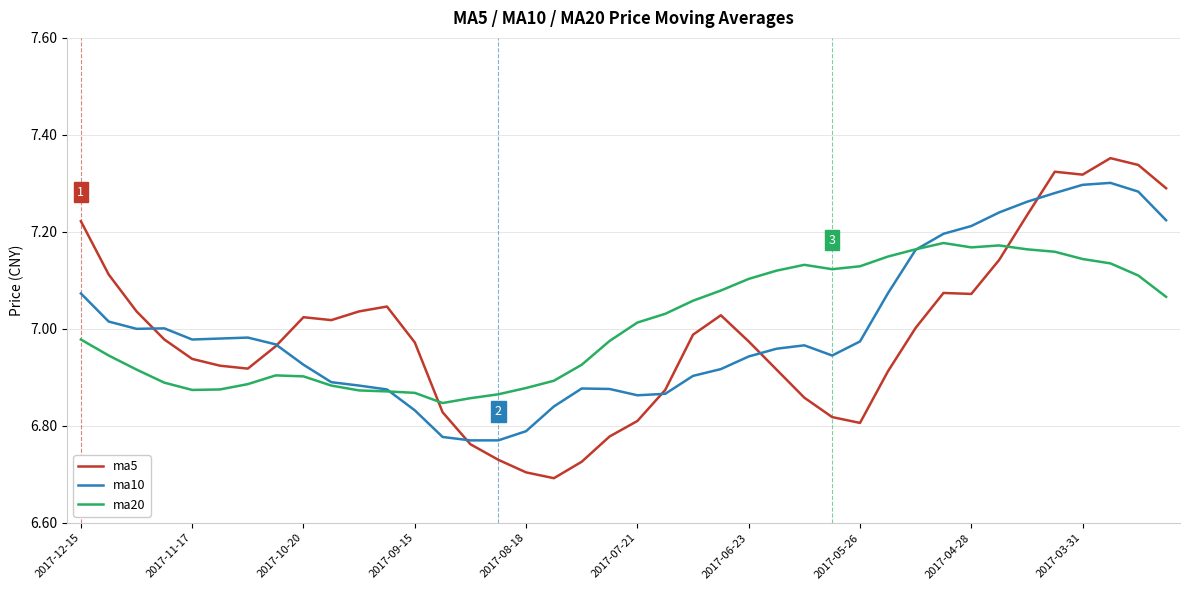

Rank the series by their maximum value, from highest to lowest.

ma5, ma10, ma20